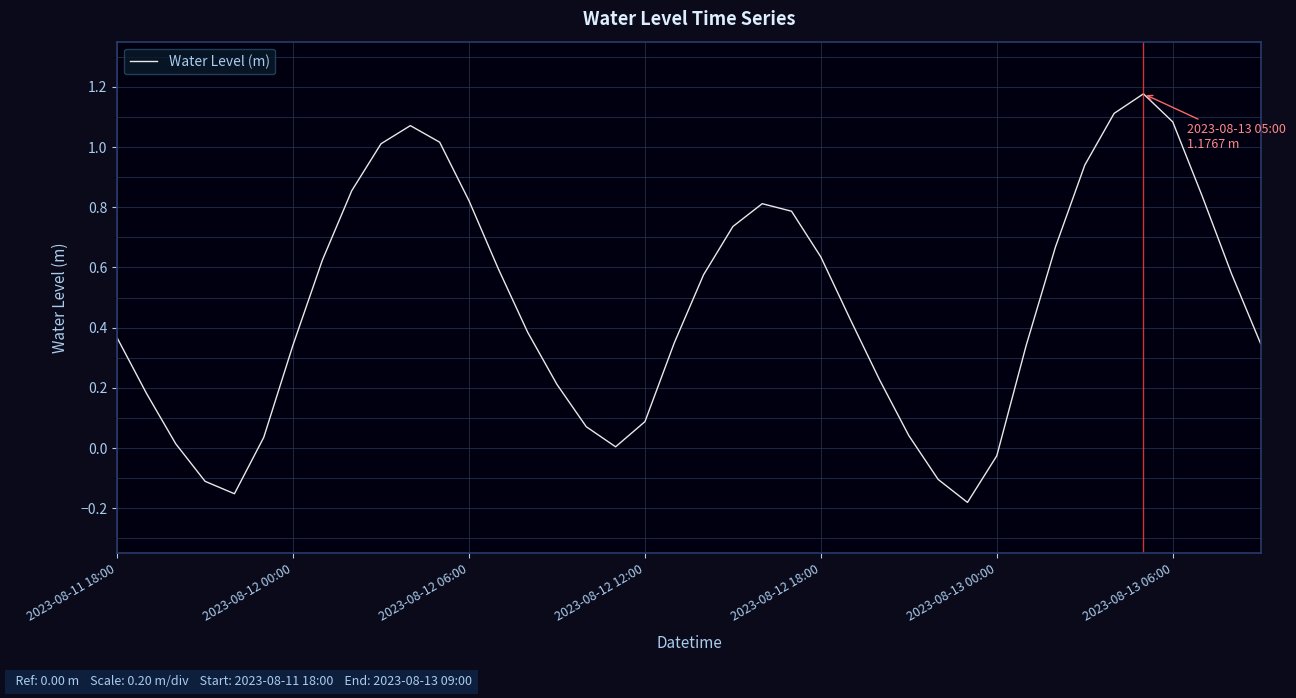

What is the difference between the maximum and minimum values?

1.4